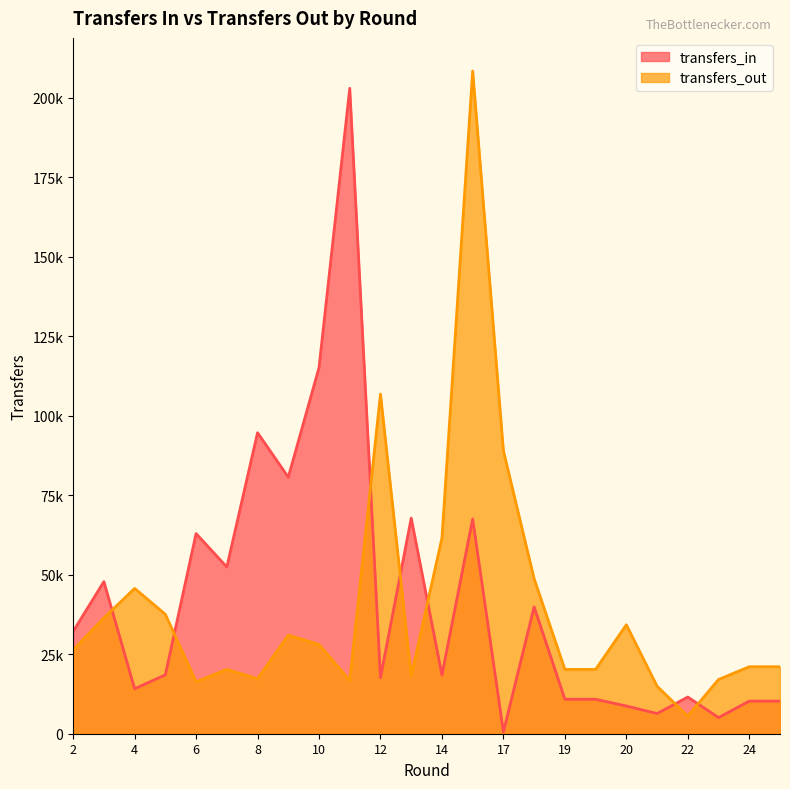

Which label corresponds to the largest value in the chart?

15